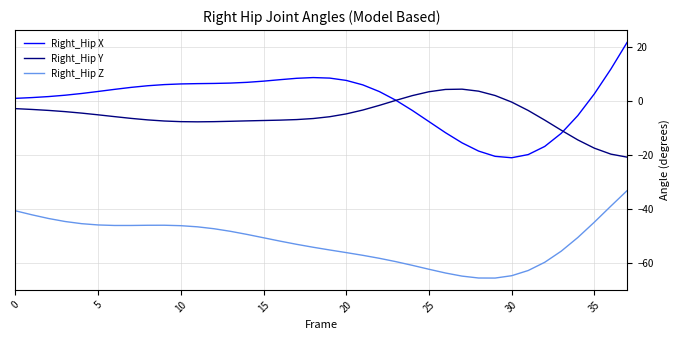

What is the minimum value for Right_Hip X?

-21.1